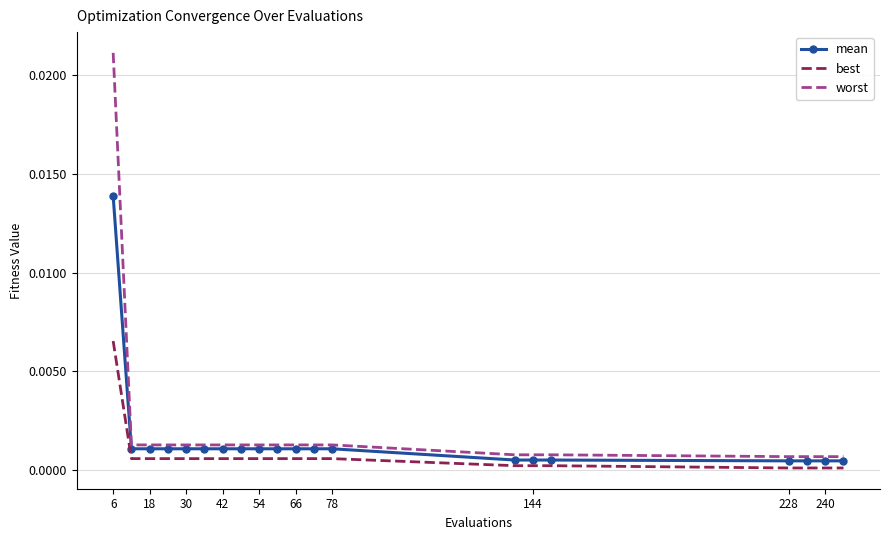

How many categories are shown in the chart?

20